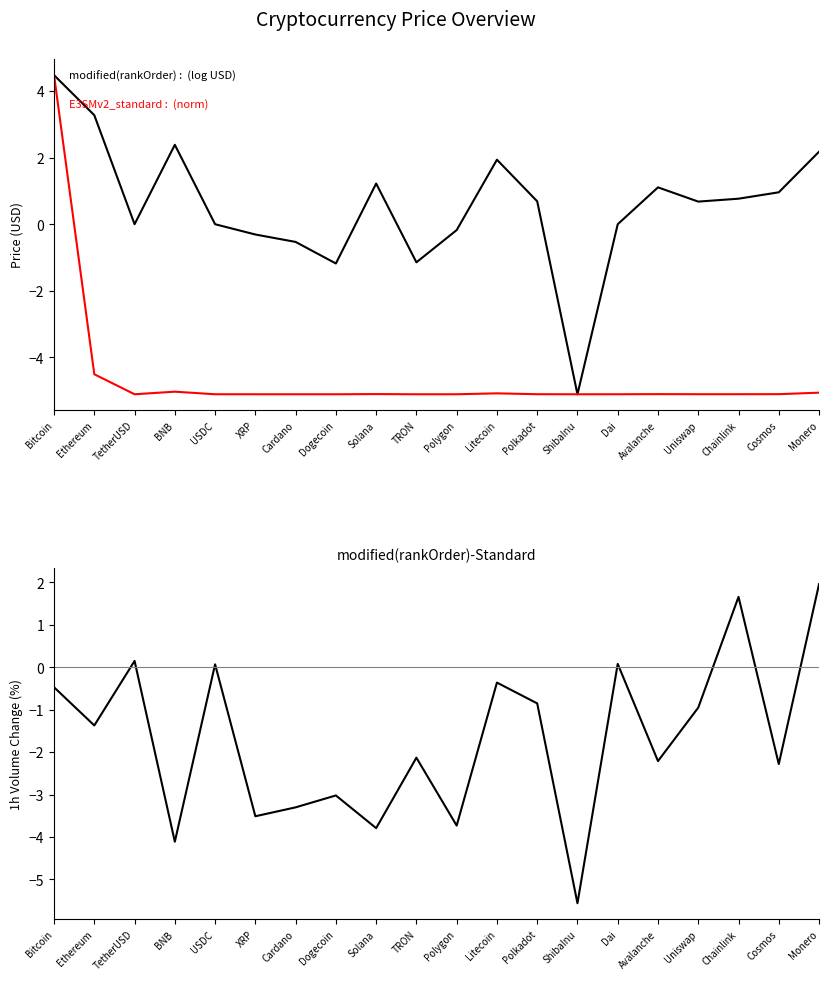

What is the sum of the modified(rankOrder)-Standard values at Solana and USDC?

-3.7